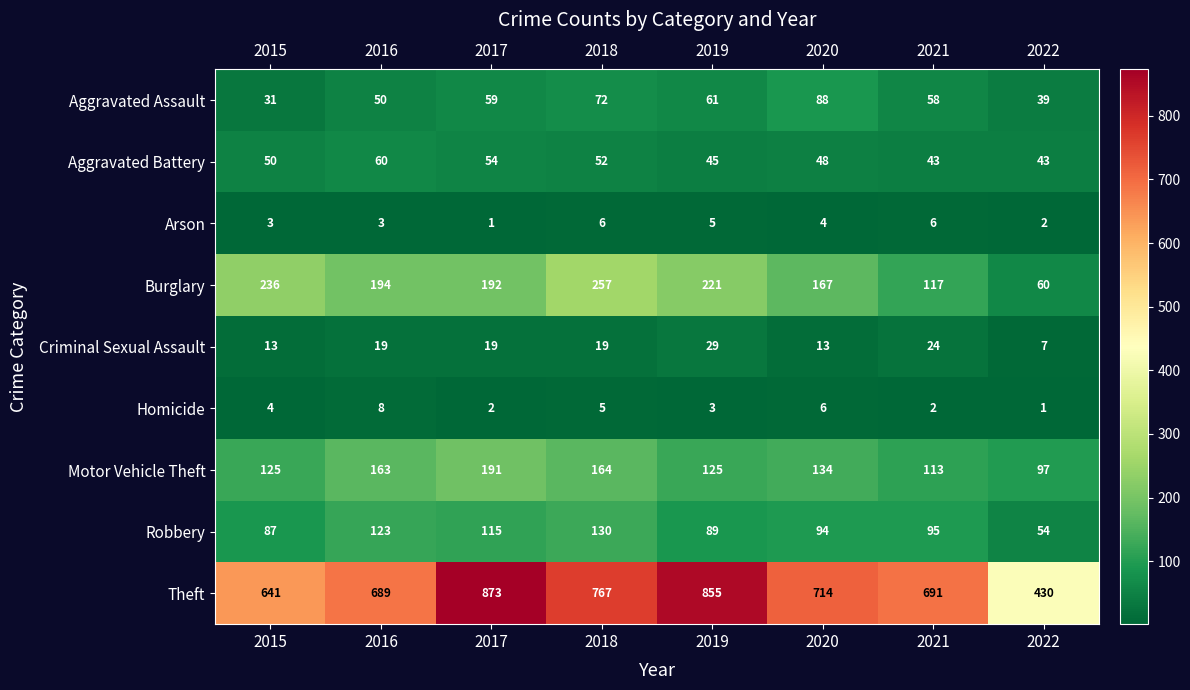

What is the difference between the maximum and minimum values in the Theft series?

443